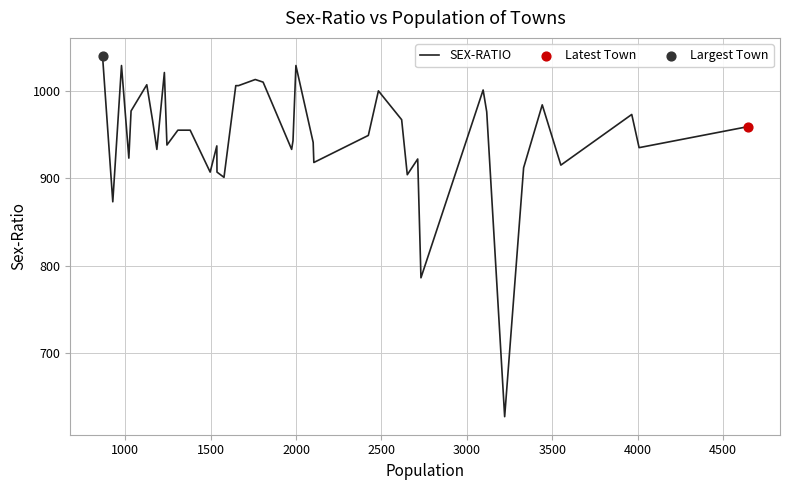

What is the maximum value shown in the chart?

1040